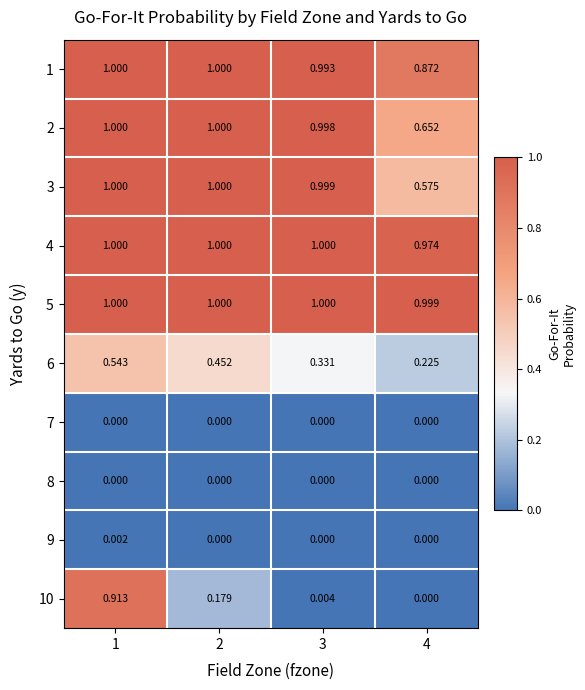

At which category is the sum across all series the highest?

1